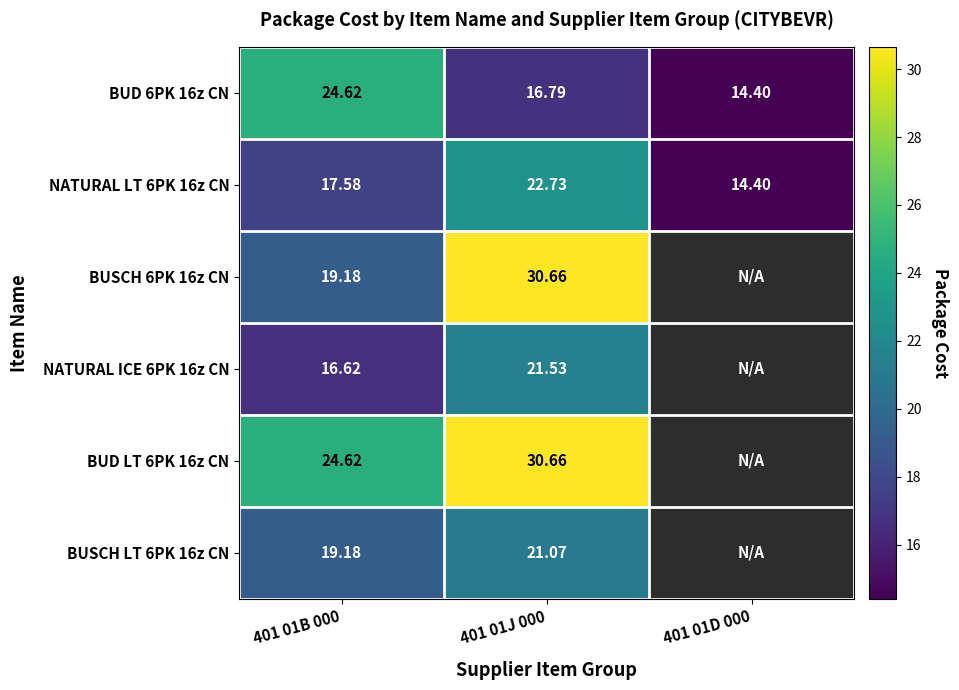

Is the value of BUD 6PK 16z CN at 401 01D 000 greater than the value of BUD LT 6PK 16z CN at 401 01B 000?

No